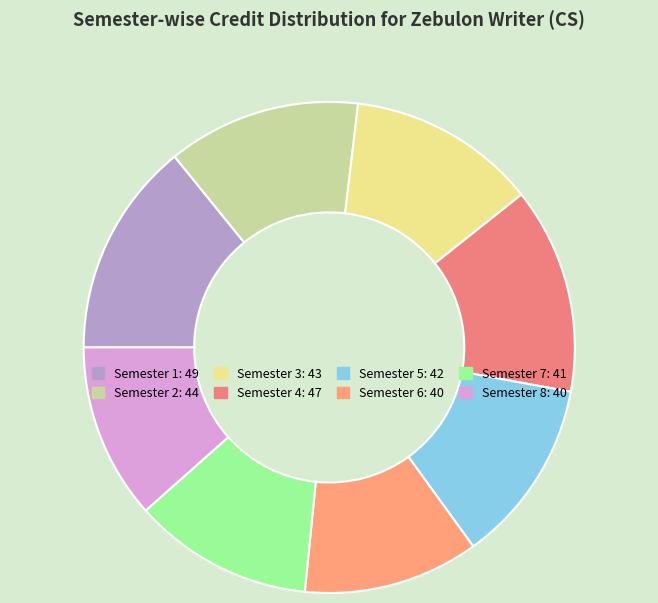

How many slices are in this pie chart?

8